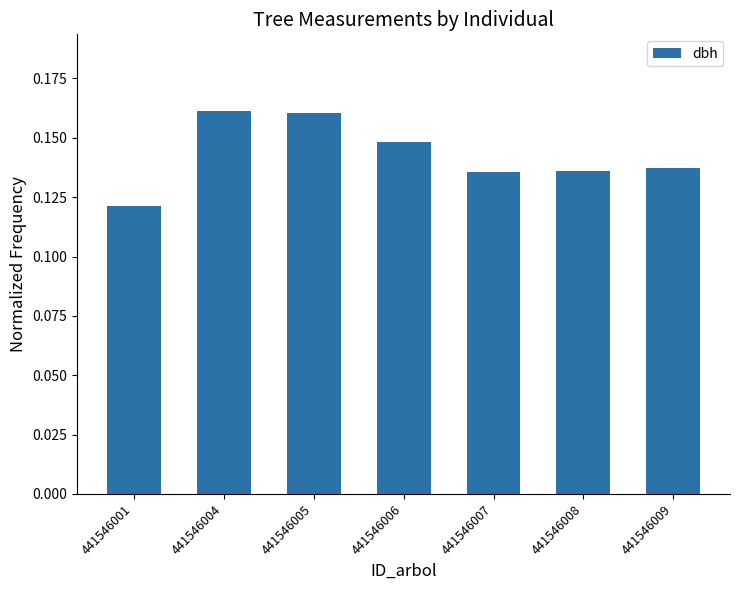

What is the sum of all values?

1.0